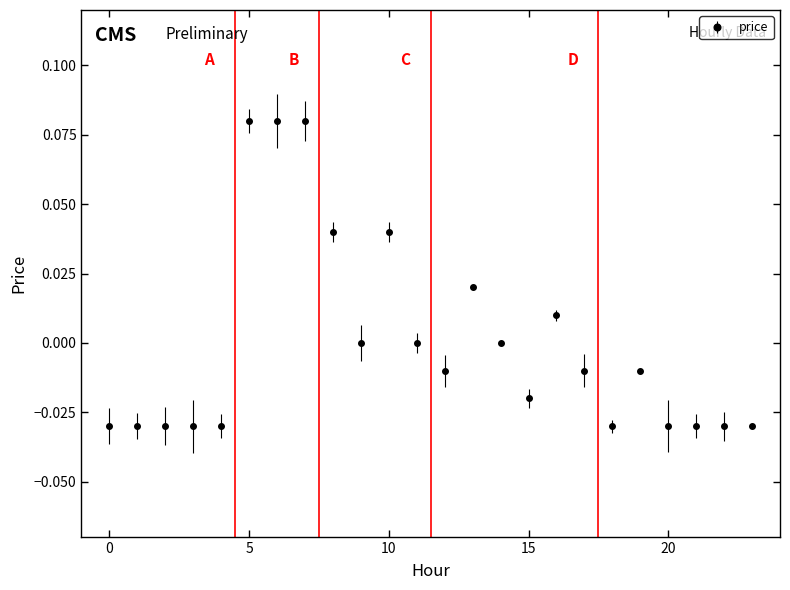

True or false: the data has more than 0 interior local peaks.

True